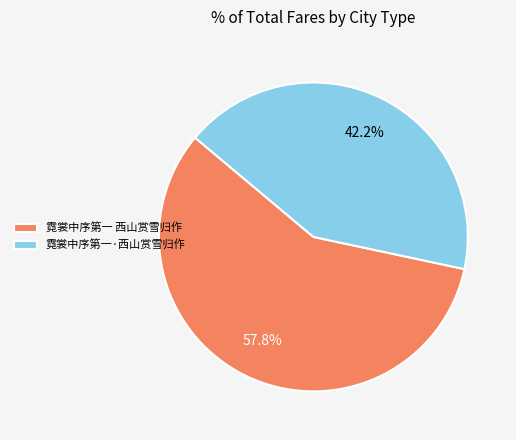

Which slice is the largest?

霓裳中序第一 西山赏雪归作